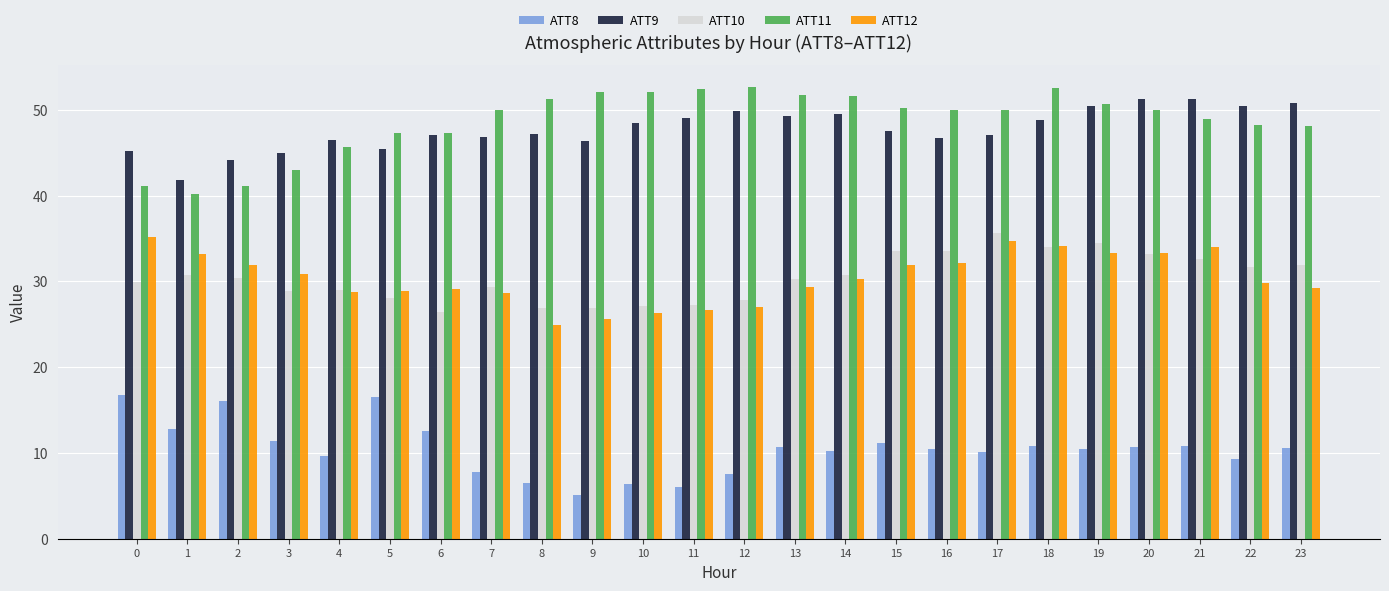

Rank the series at 14 from highest to lowest value.

ATT11, ATT9, ATT10, ATT12, ATT8